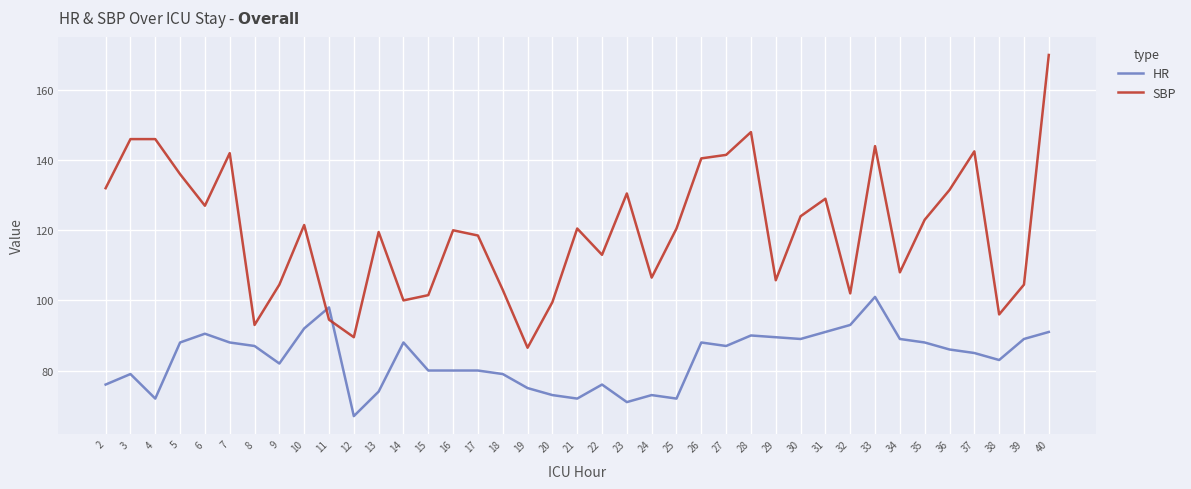

At 18, list the series in order from smallest to largest.

HR, SBP